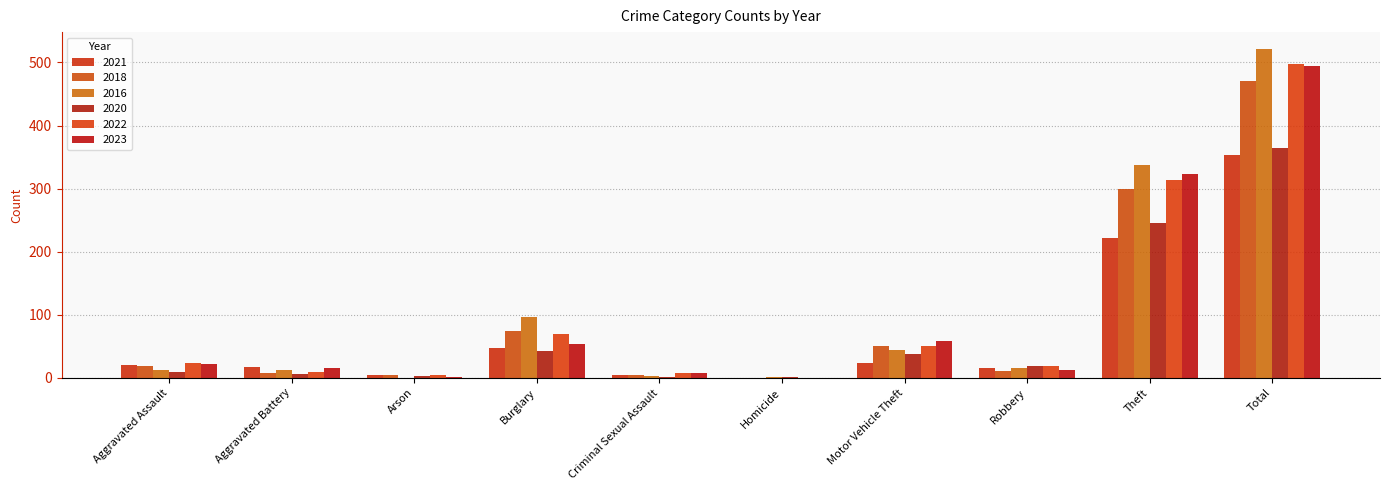

The 2021 series shows 0 at Homicide. True or false?

True